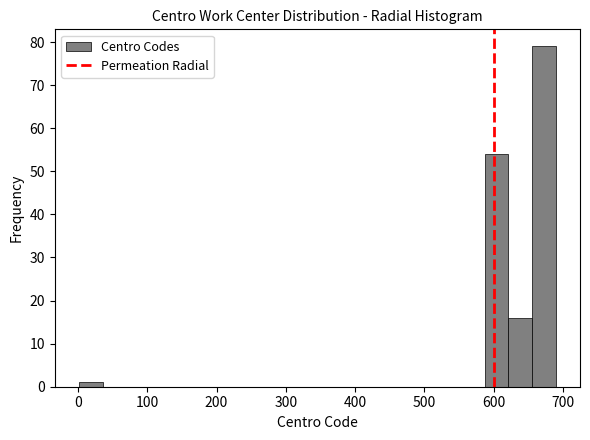

Read against the x-axis, roughly where is the centre of the tallest bar?

670